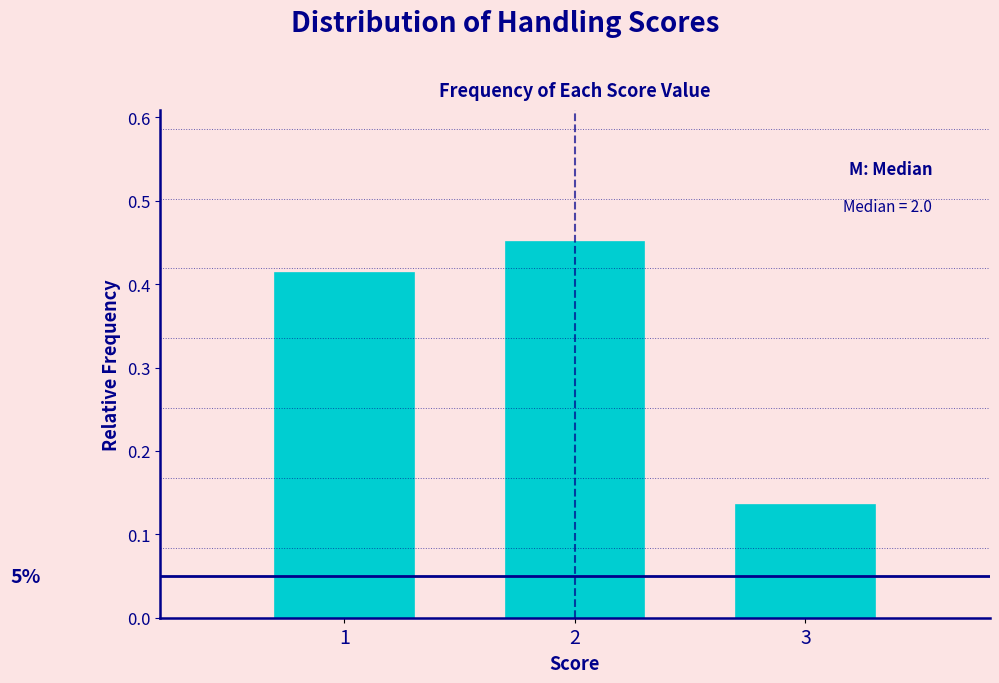

Which category has the lowest value across all series?

3